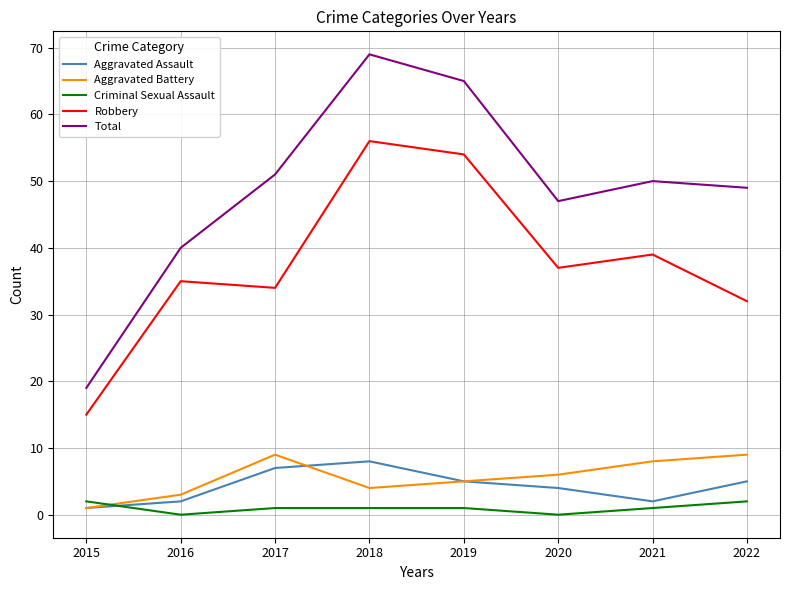

At which category does the chart reach its peak across all series?

2018